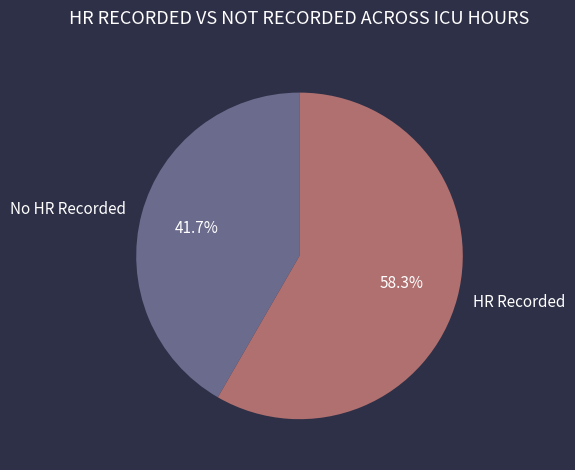

What is the ratio of the value at HR Recorded to the value at No HR Recorded?

1.4